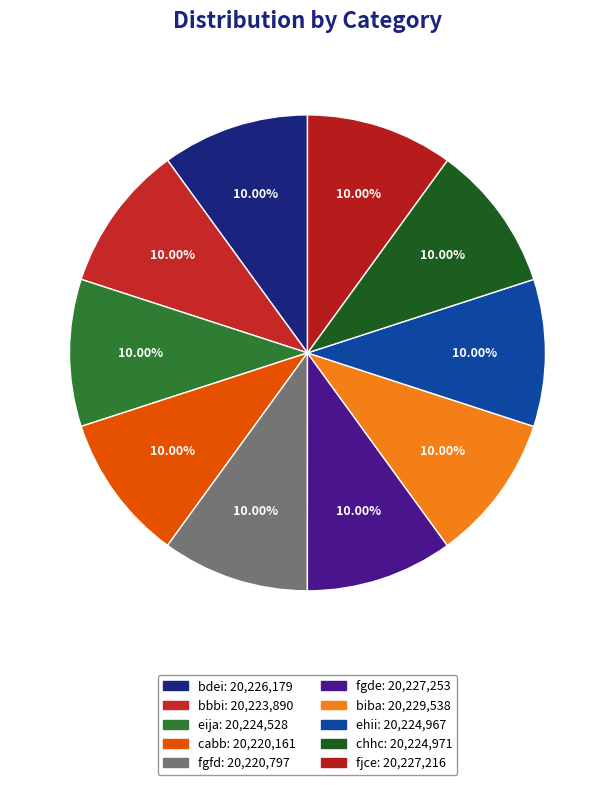

Is there a majority slice in this chart?

No